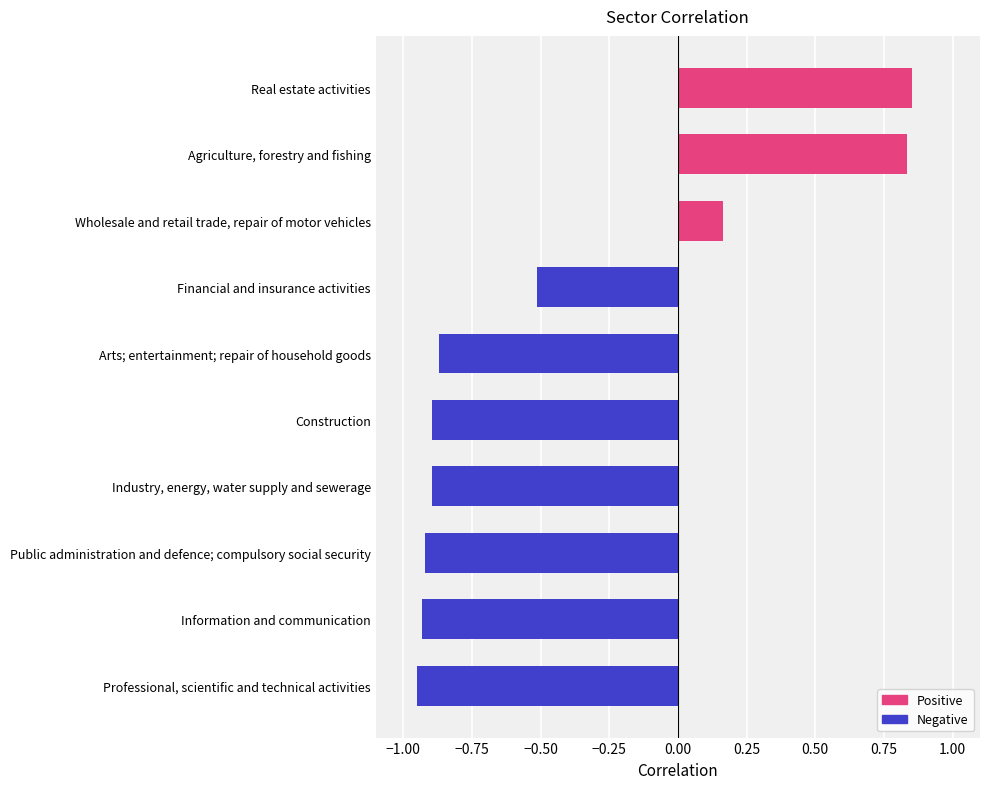

Where is the data nearest to the value 0?

Wholesale and retail trade, repair of motor vehicles